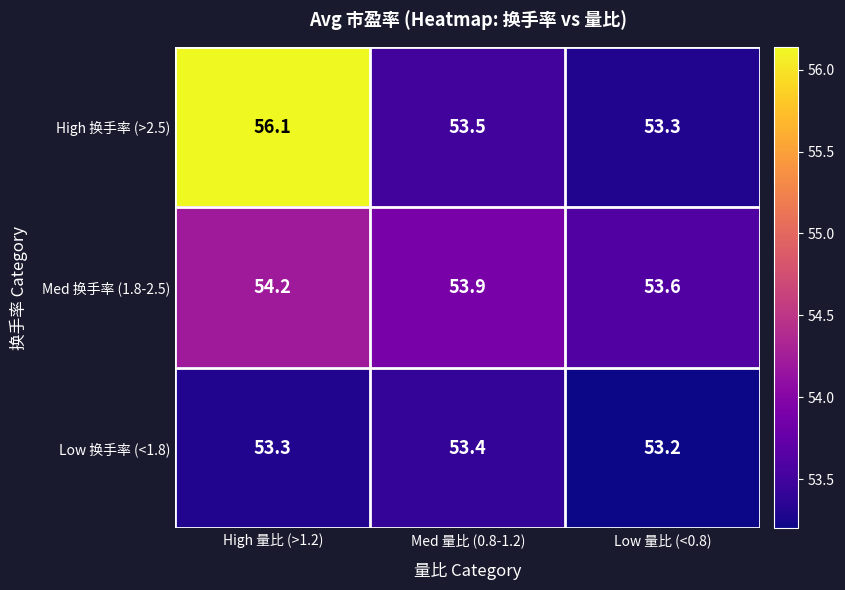

What is the minimum value shown in the chart?

53.2